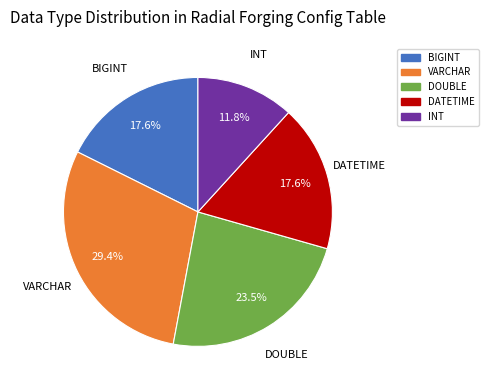

How many slices are in this pie chart?

5